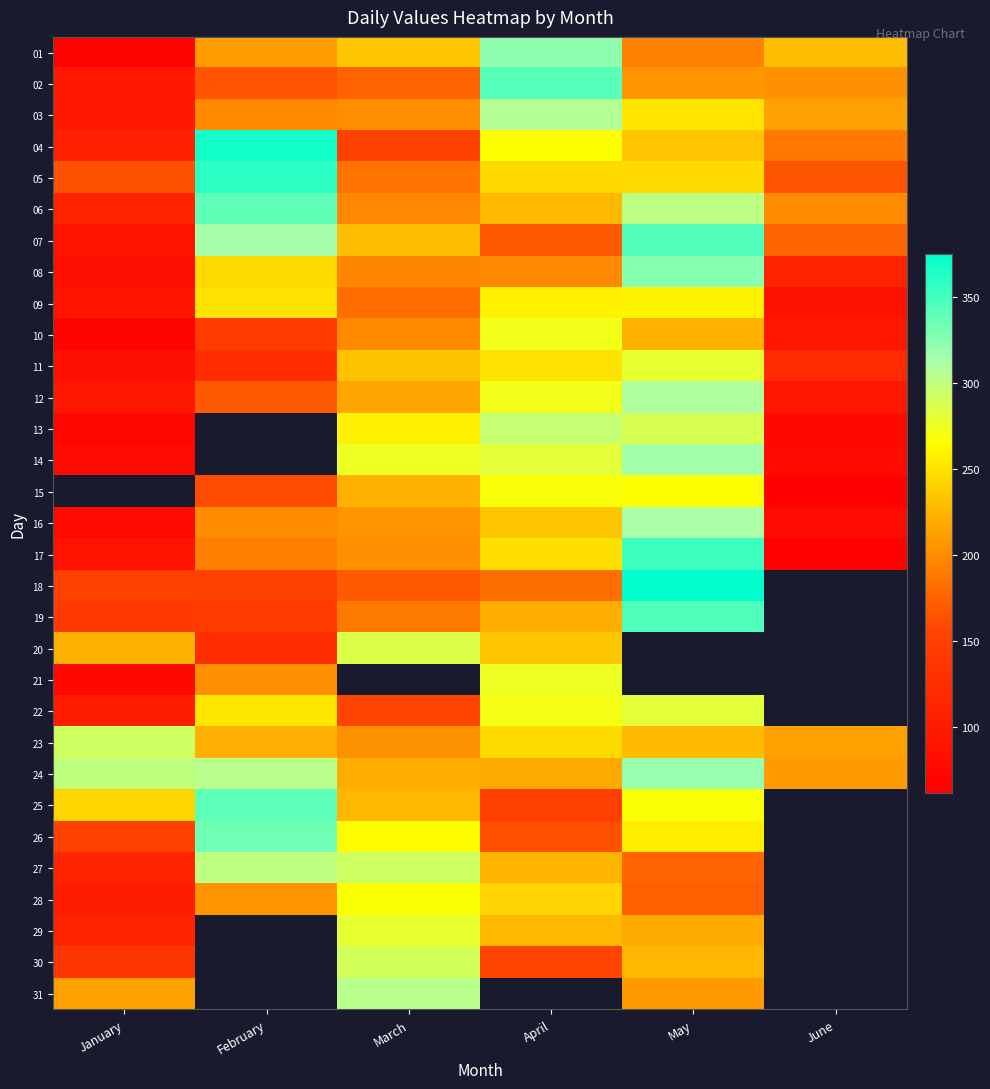

Which series has the largest range (max minus min)?

17